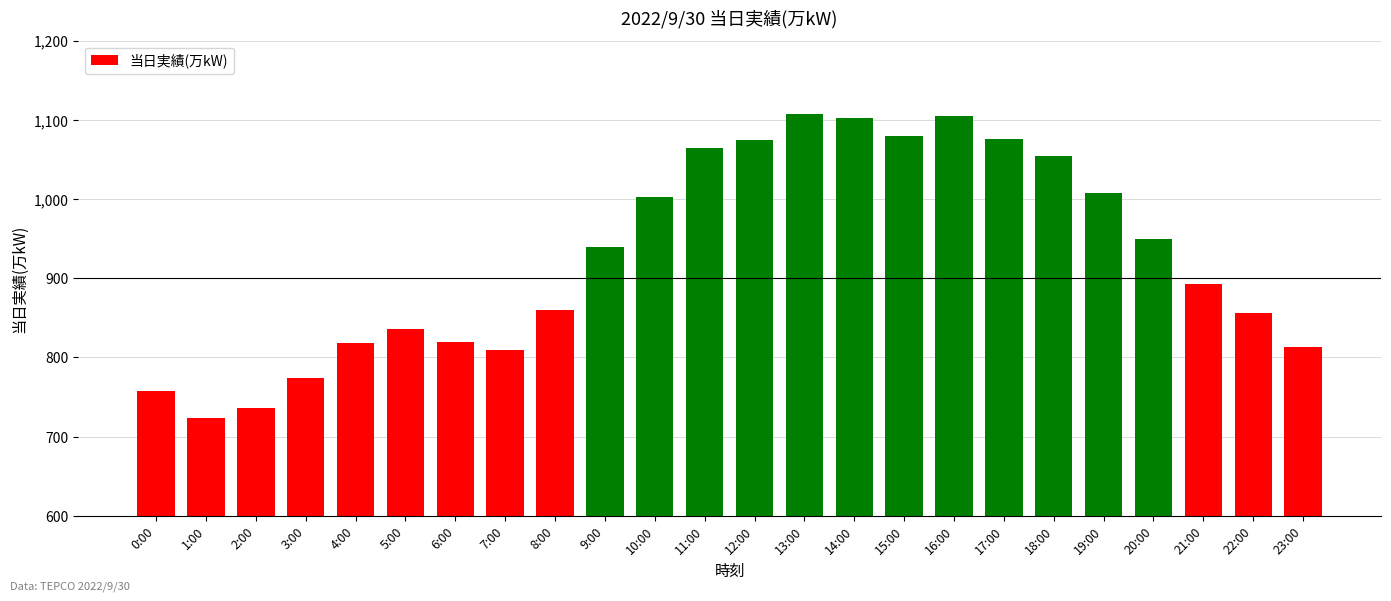

What is the maximum value shown in the chart?

1108